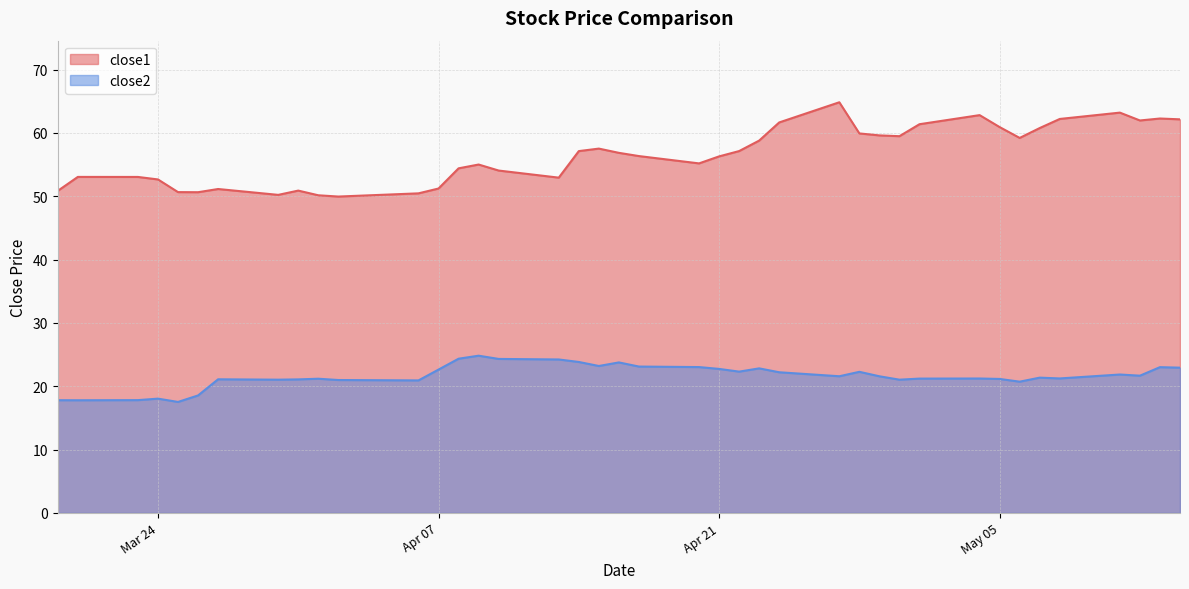

What is the difference between the maximum and minimum values in the close1 series?

14.9